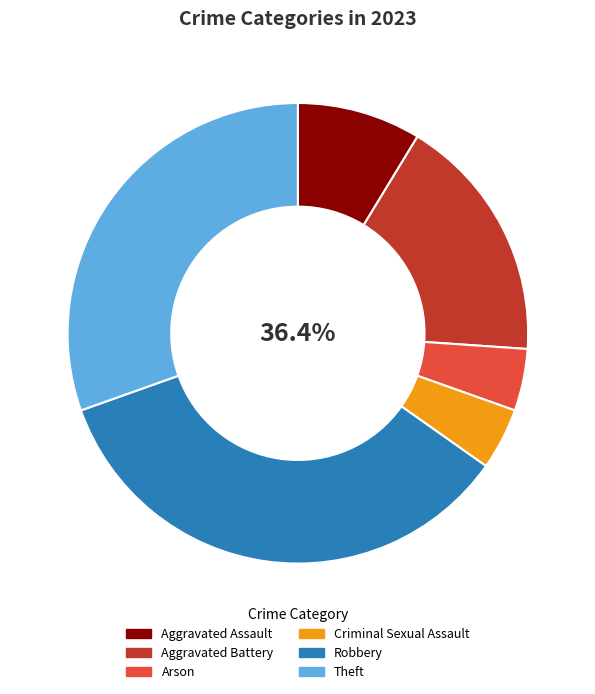

To the nearest percent, what is the difference between the largest and smallest slice percentages?

30%